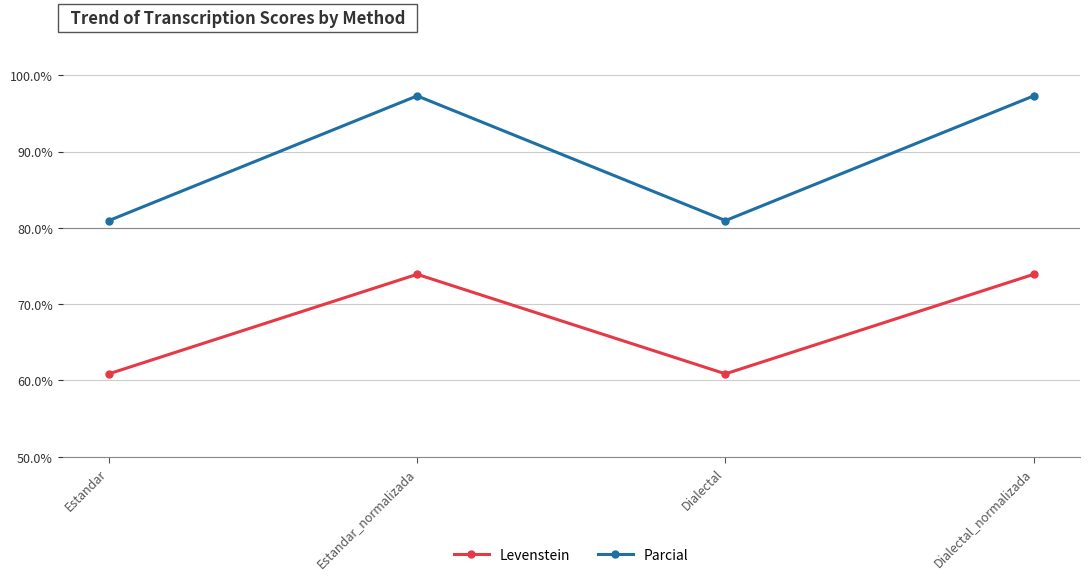

How many data points in Levenstein are less than 73?

2